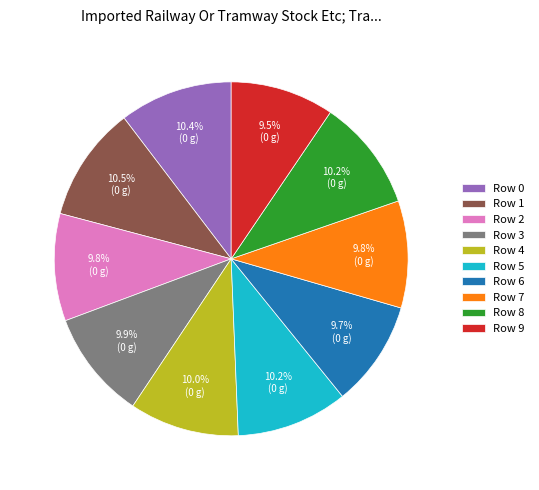

Is there any slice that represents more than half of the pie?

No